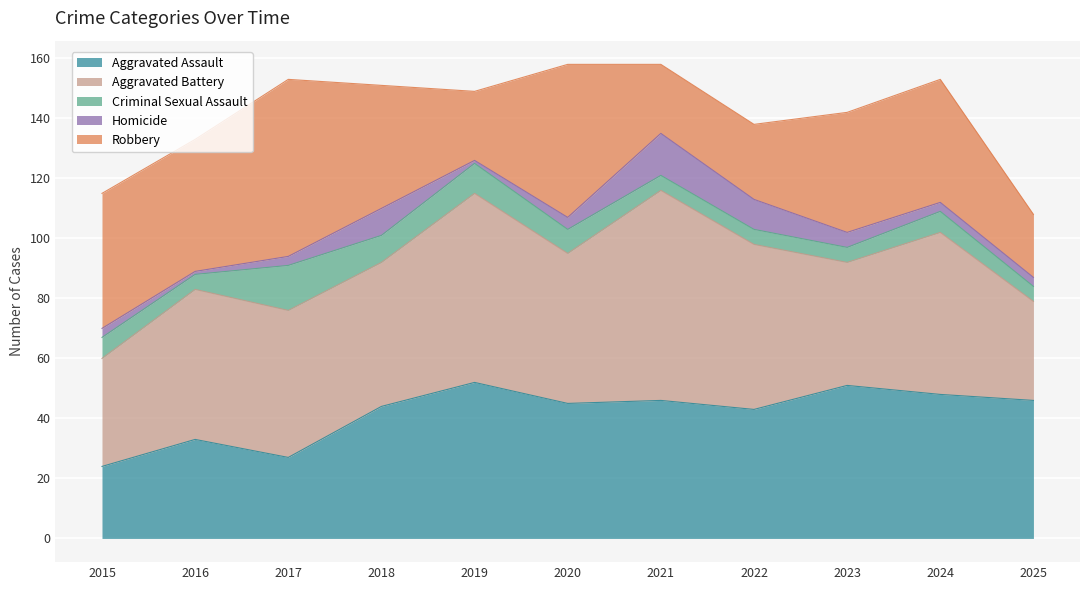

At which label does Criminal Sexual Assault first exceed 7?

2017